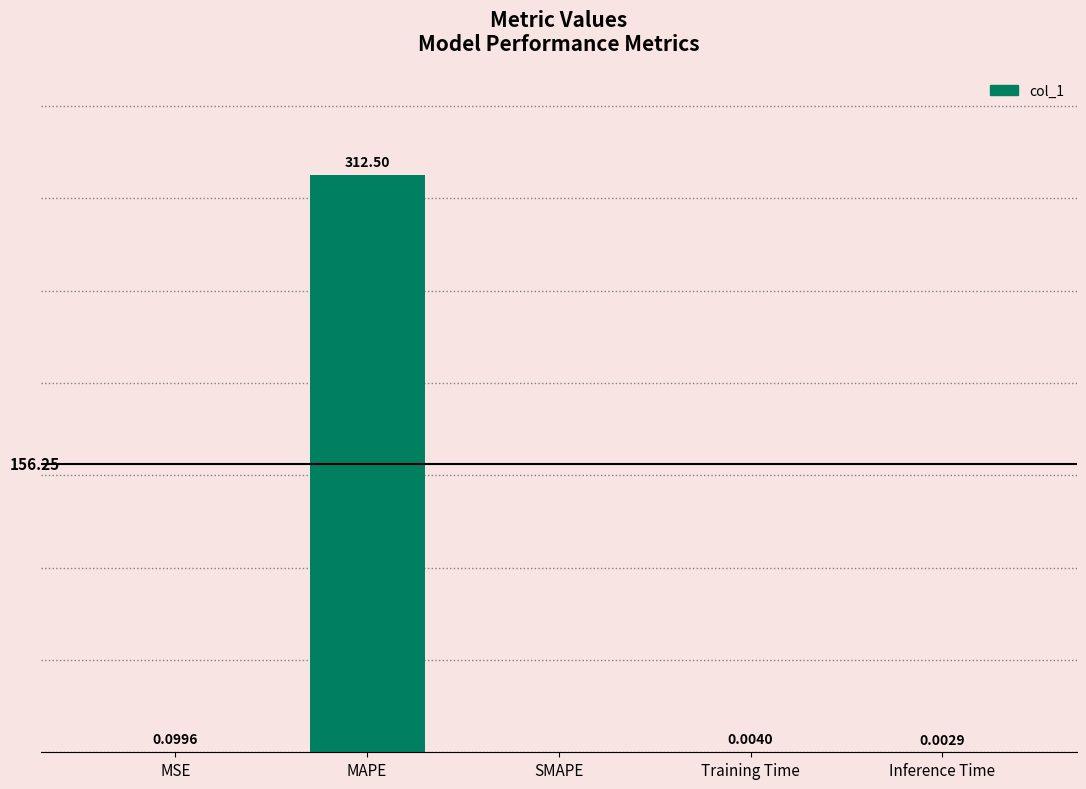

What is the sum of the values at MAPE and Inference Time?

312.5